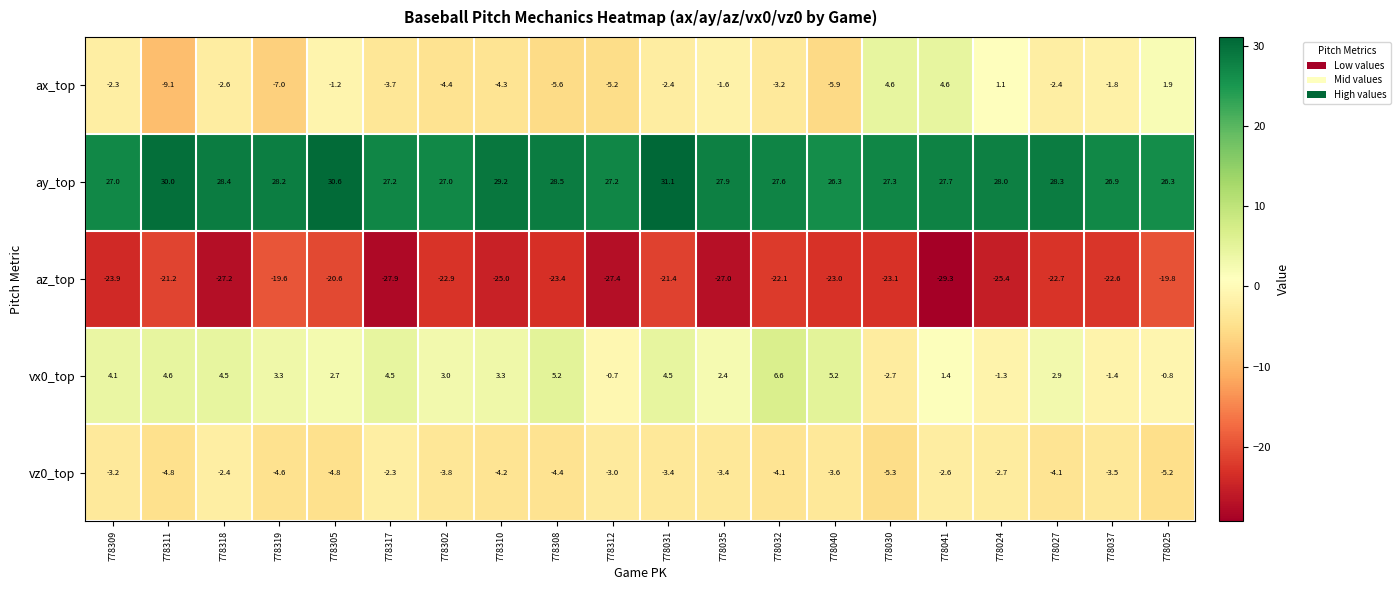

At which category does the chart reach its minimum across all series?

778041